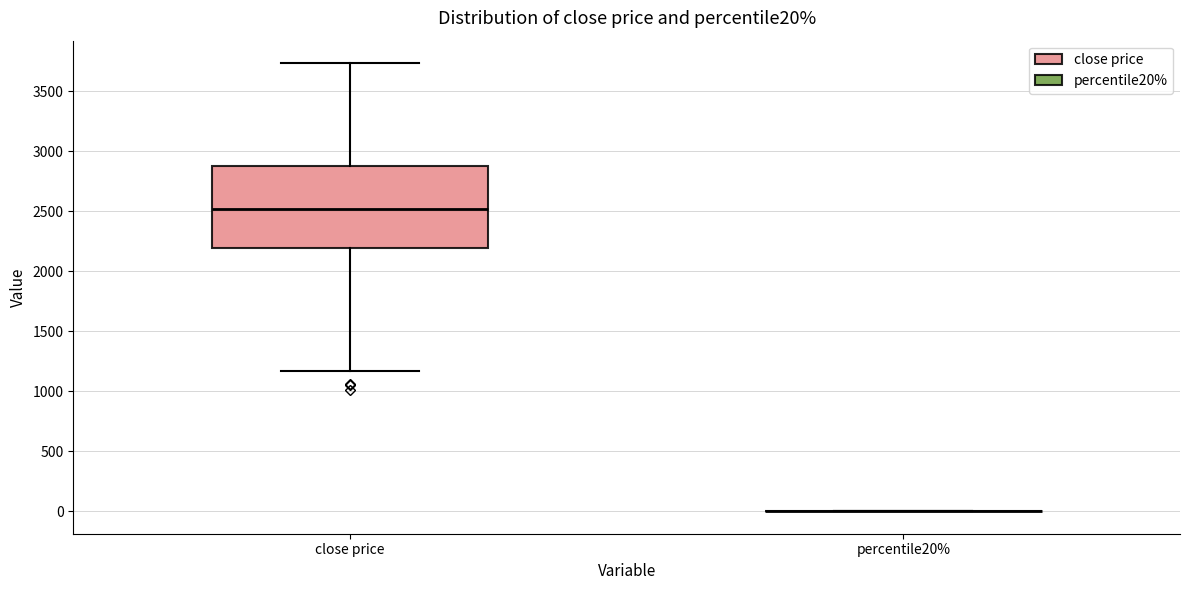

Reading left to right, transcribe this box plot: for each box, give where its median line is, the range the box spans, and where its two whiskers end, as read against the y-axis. The values are not printed on the chart, so give them approximately, as read against the axis.

close price: median 2500, box 2200 to 2900, whiskers 1150 to 3750
percentile20%: box collapsed to a line at 0, whiskers 0 to 0